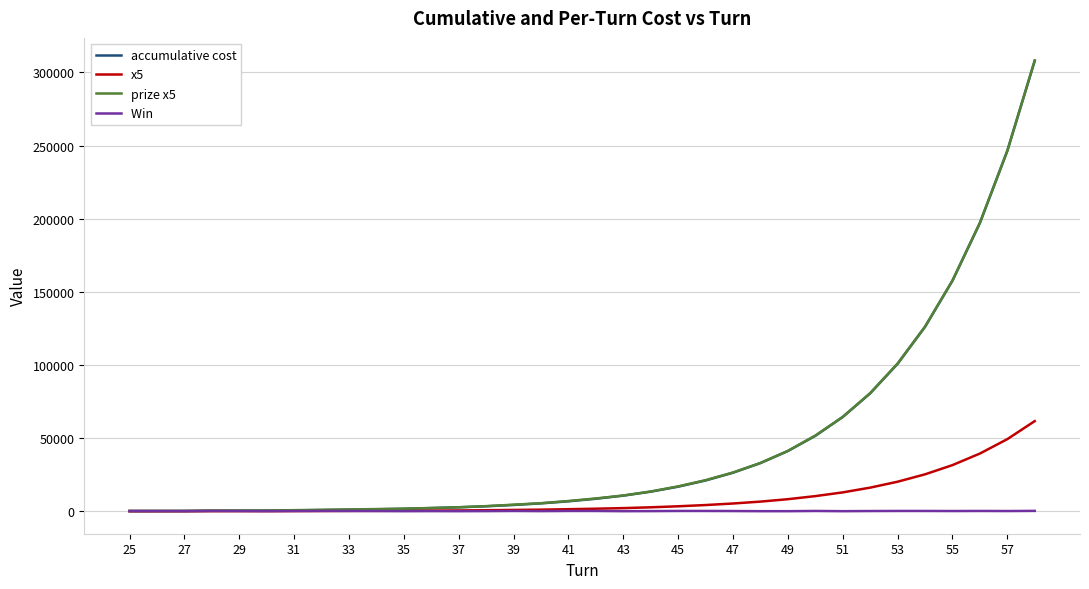

What is the greatest value displayed?

308250